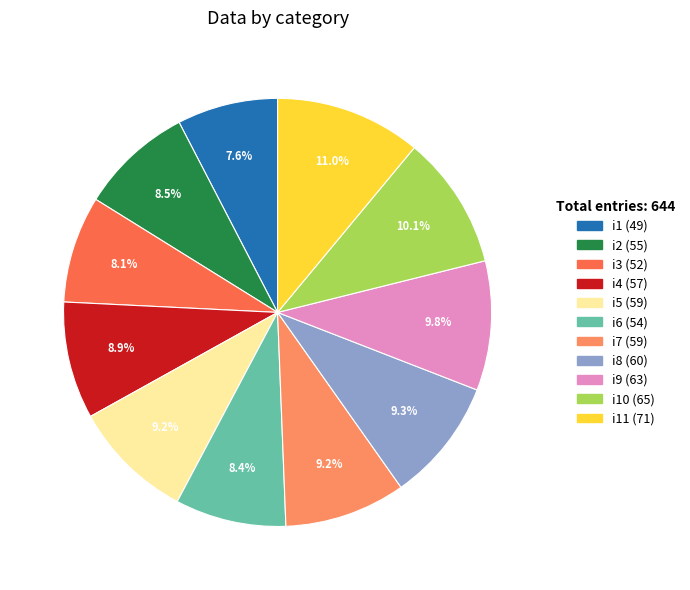

Is there any slice that represents more than half of the pie?

No